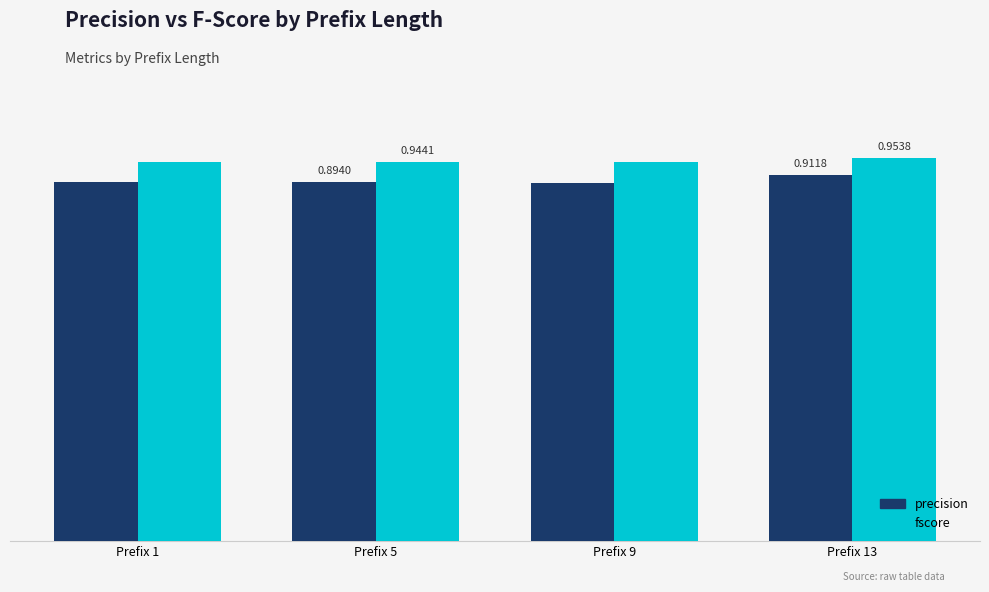

Which series has the widest spread of values?

precision